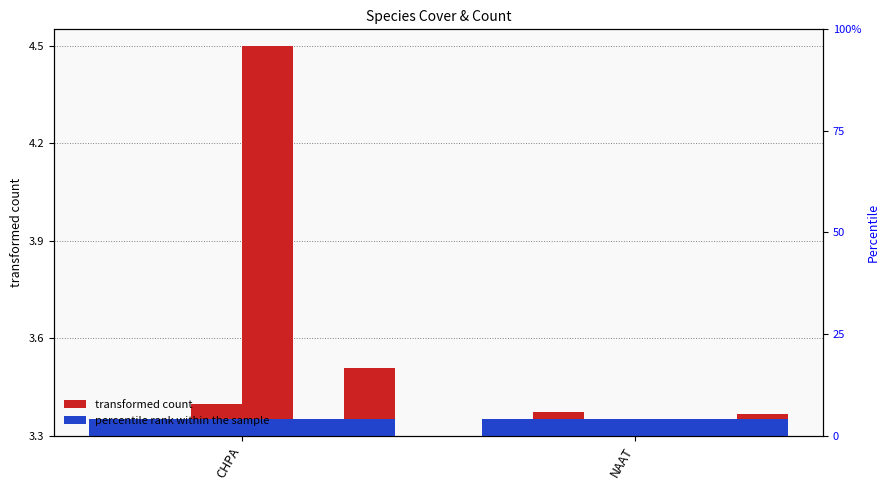

What is the label of the 1st bar from the left?

CHPA